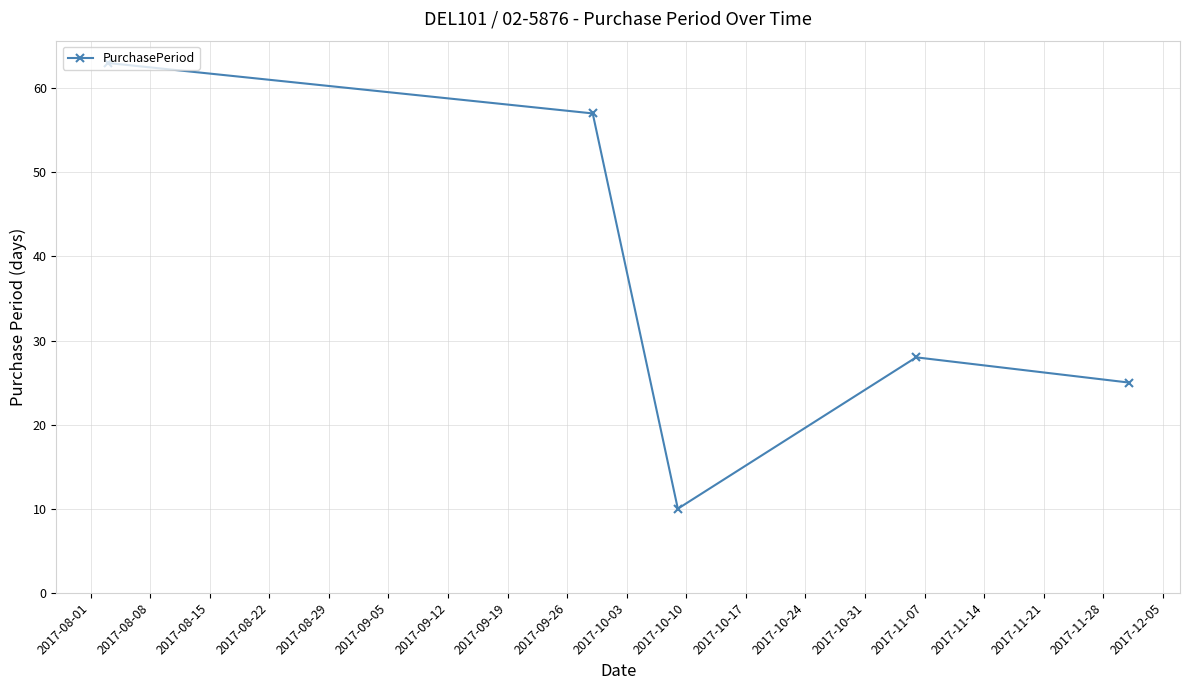

What is the value of the 4th point from the left?

28